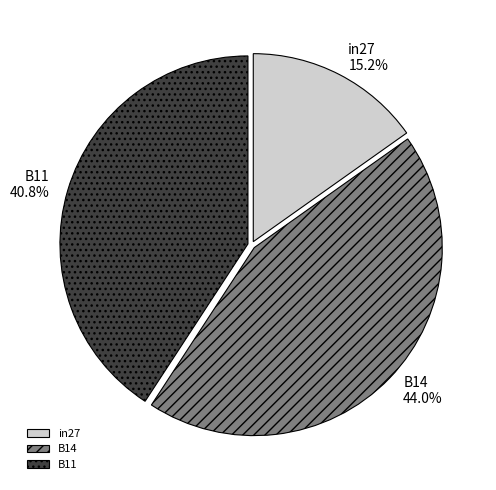

Between in27 and B11, which is larger?

B11